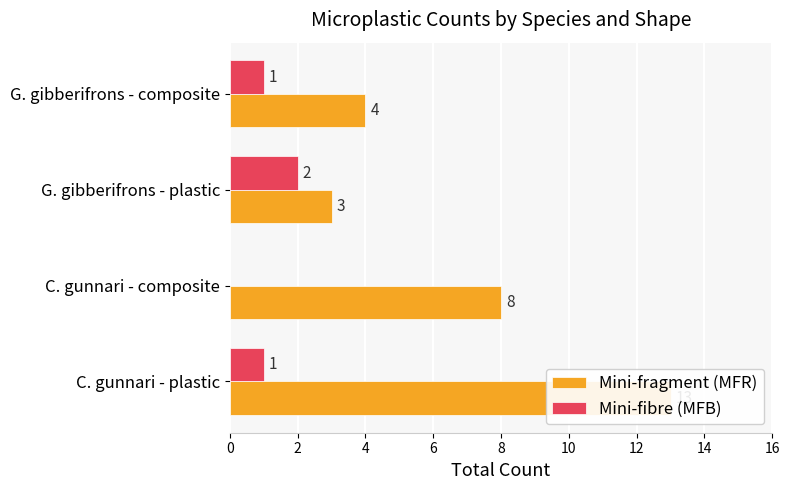

At G. gibberifrons - composite, list the series in order from smallest to largest.

Mini-fibre (MFB), Mini-fragment (MFR)